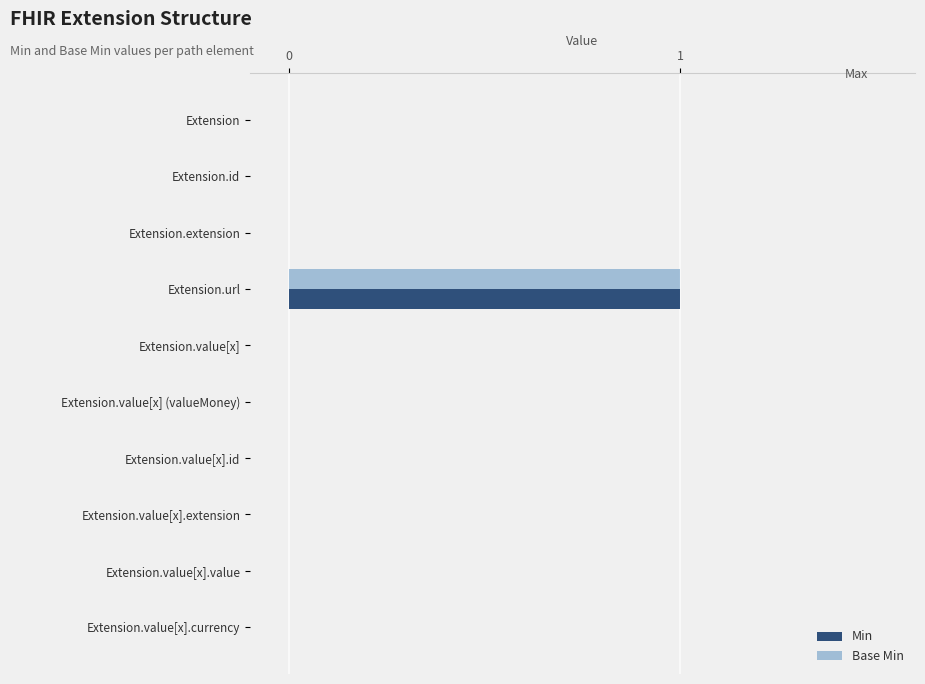

The Min series shows 0 at Extension. True or false?

True